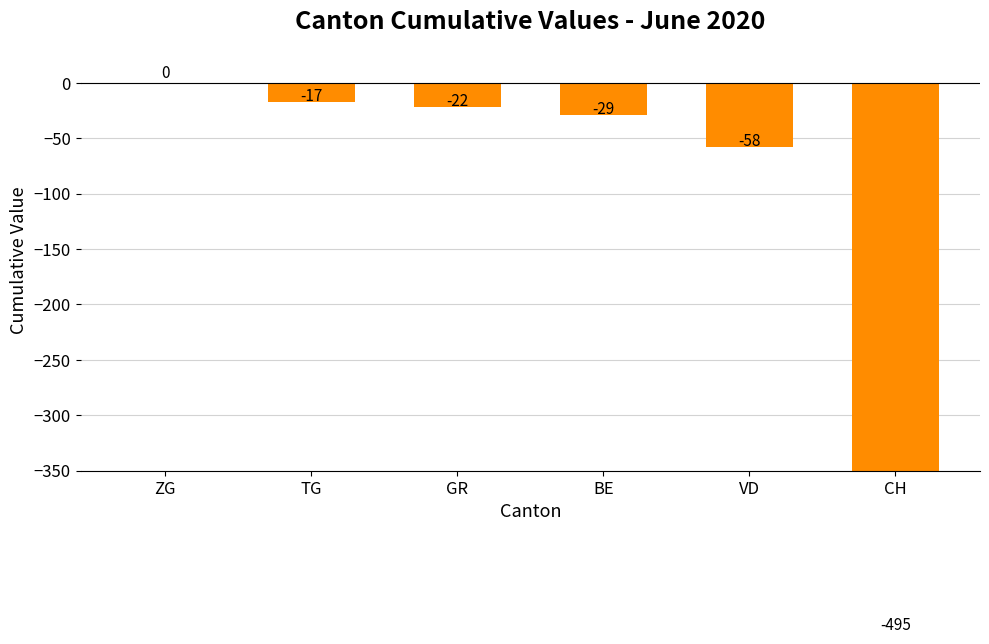

At which label does the data first exceed -22?

ZG